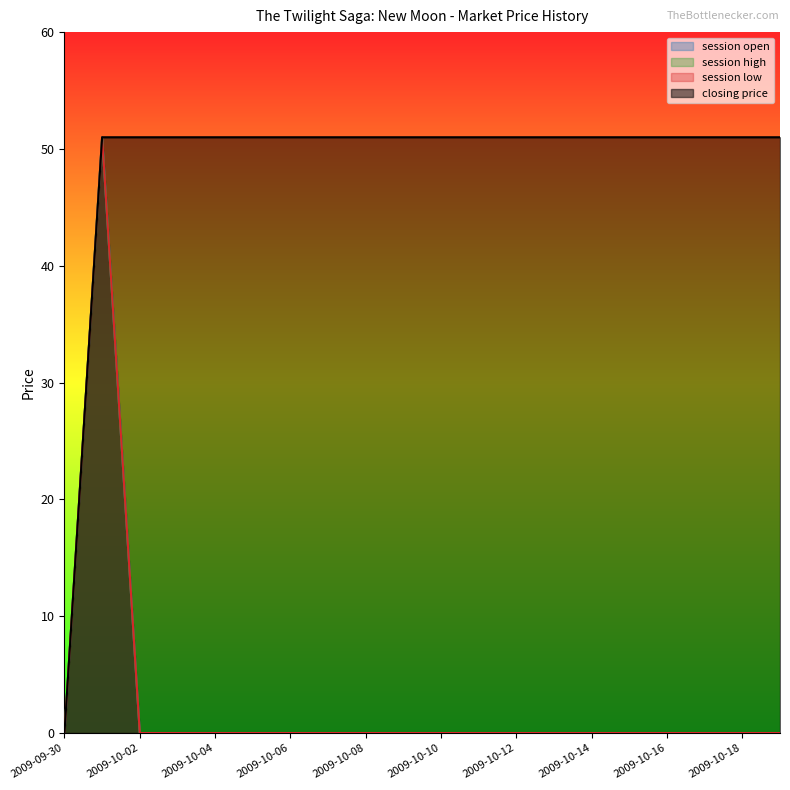

Which label corresponds to the largest value in the chart?

2009-10-01